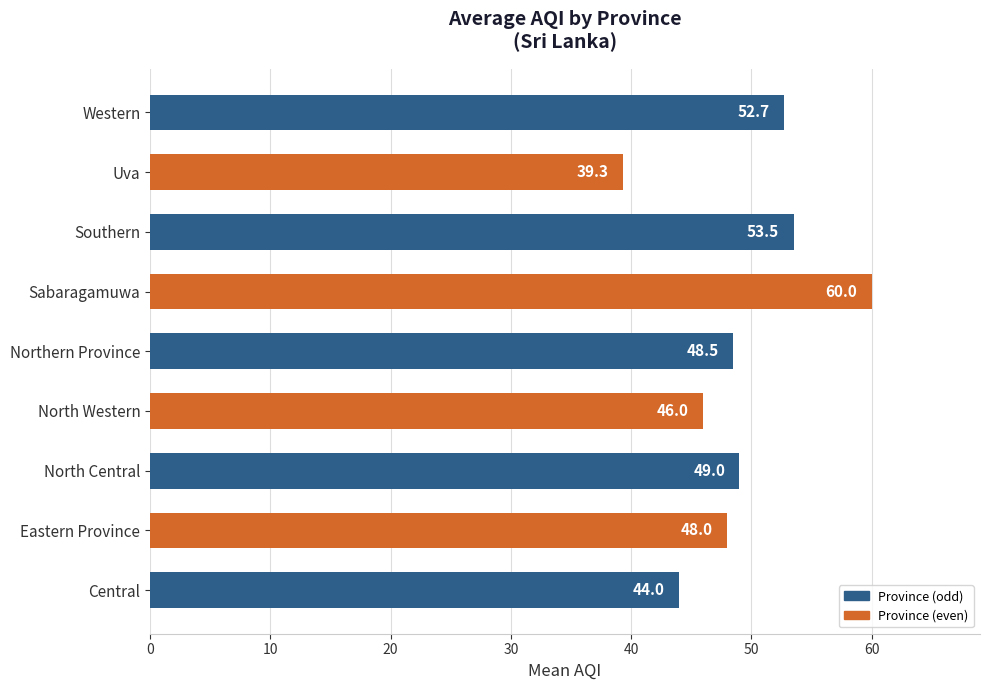

List the labels in order of value, smallest first.

Uva, Central, North Western, Eastern Province, Northern Province, North Central, Western, Southern, Sabaragamuwa